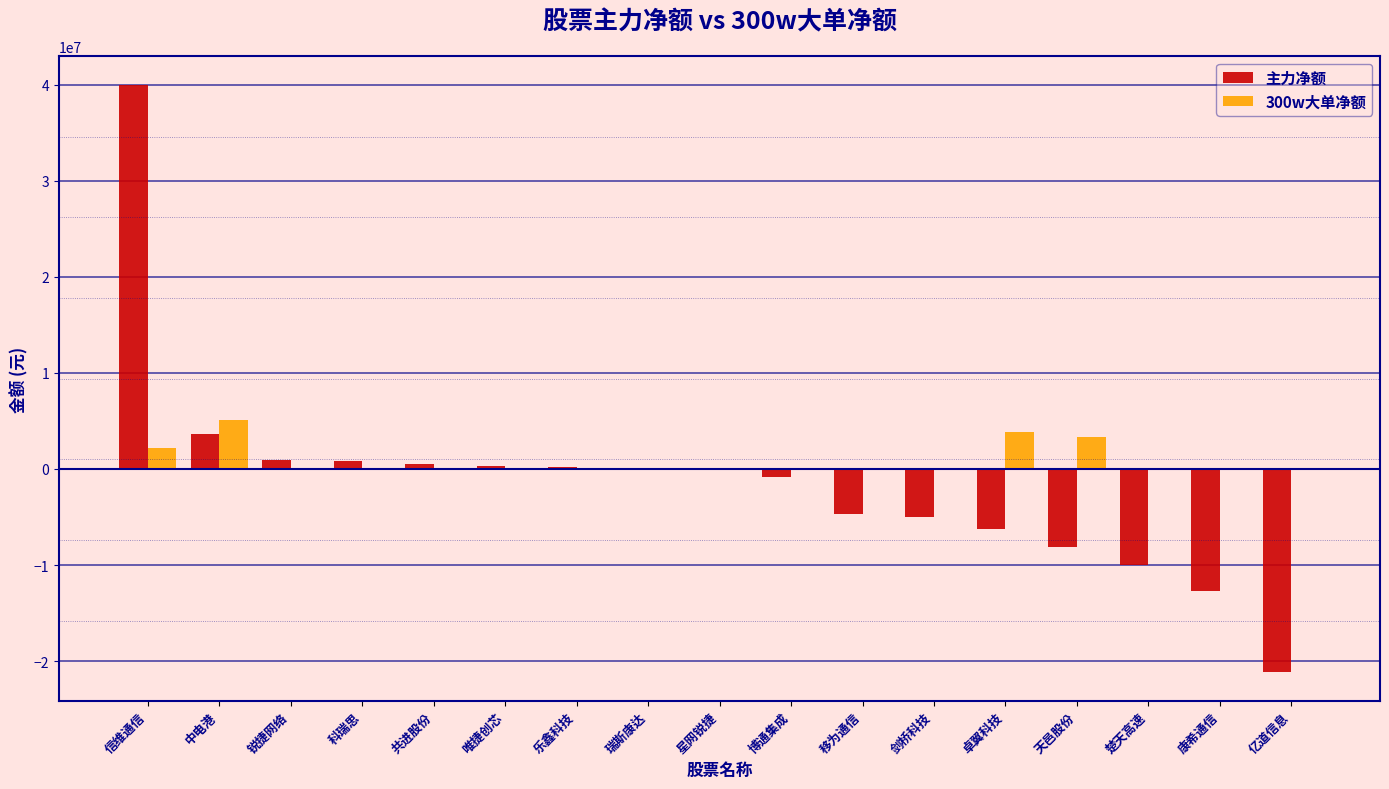

What are all the series names shown in the legend?

主力净额, 300w大单净额